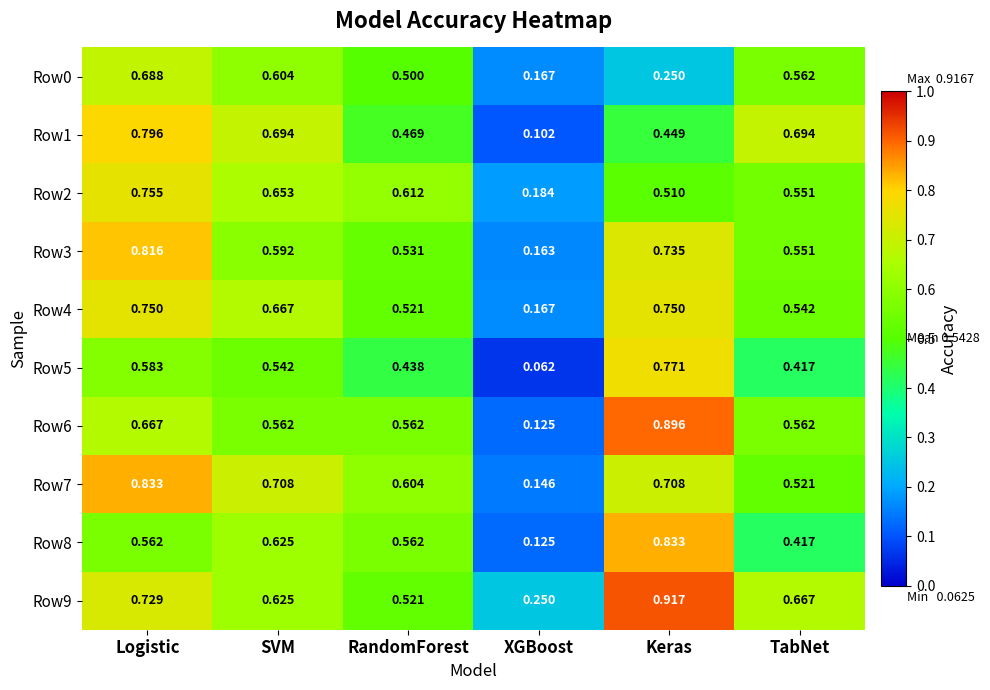

Which category has the lowest value in the Row9 series?

XGBoost